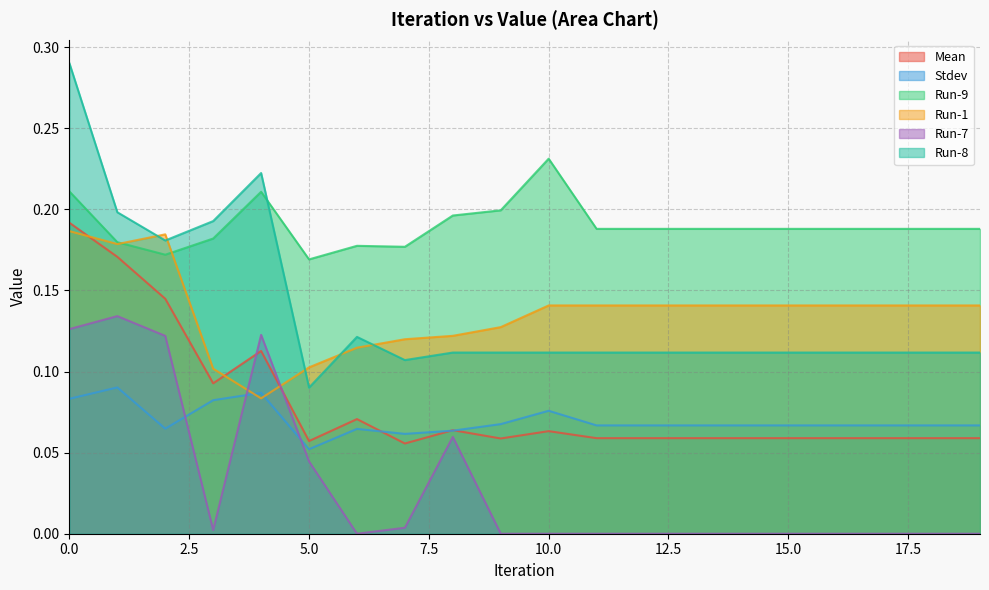

How many lines are shown in the chart?

6